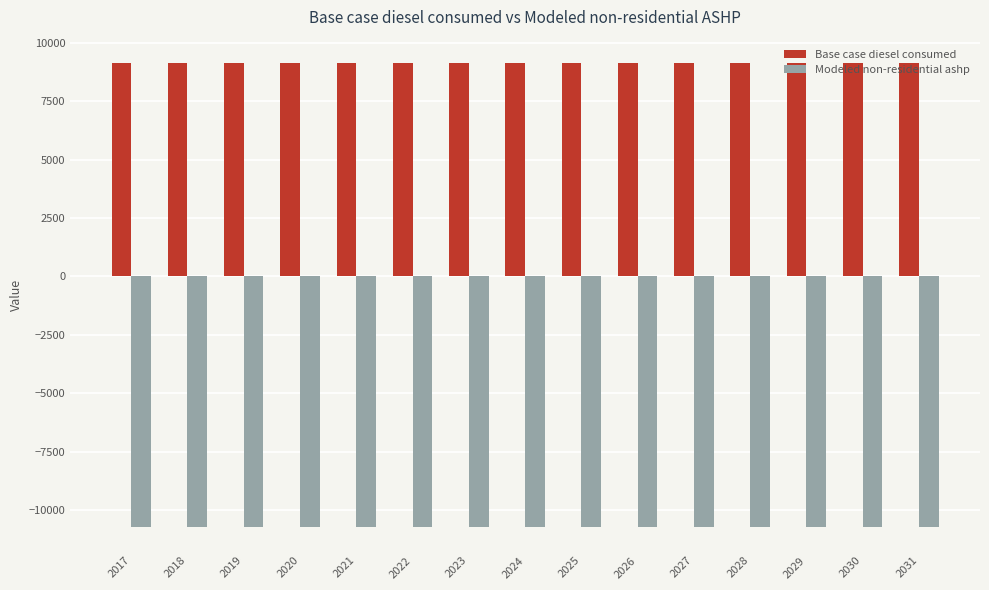

Is the value of Base case diesel consumed at 2031 greater than the value of Modeled non-residential ashp at 2031?

Yes